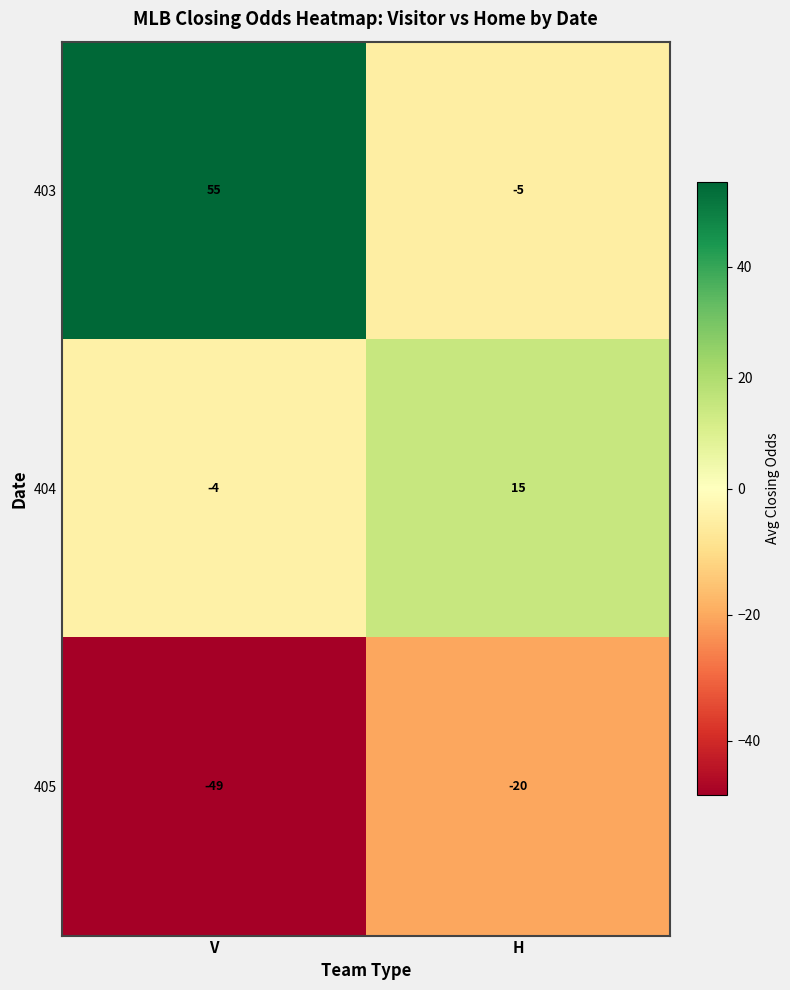

Read the 403 value at V, to the nearest 10.

60